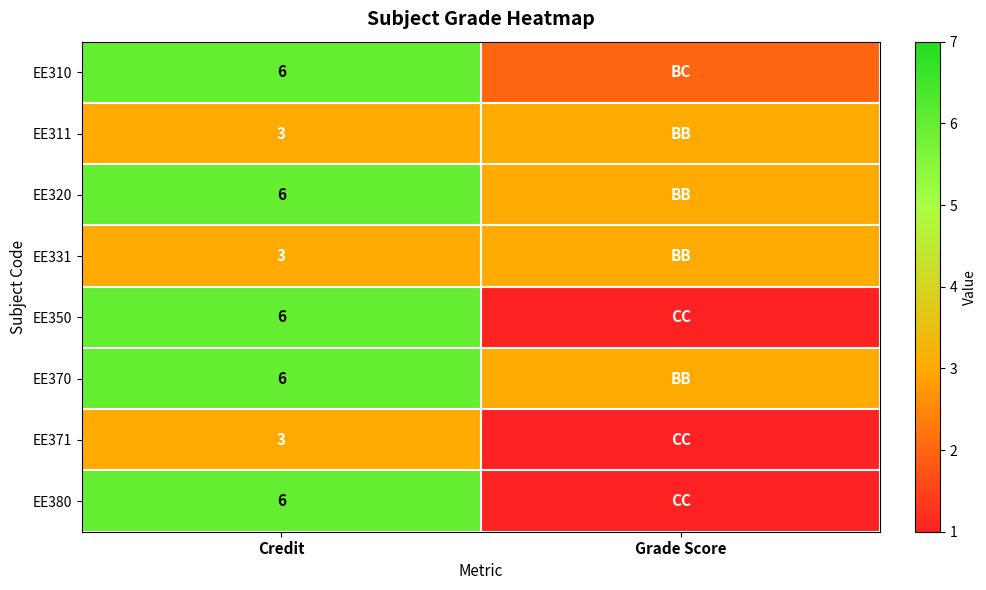

What is the difference between the highest and lowest values at Credit?

3